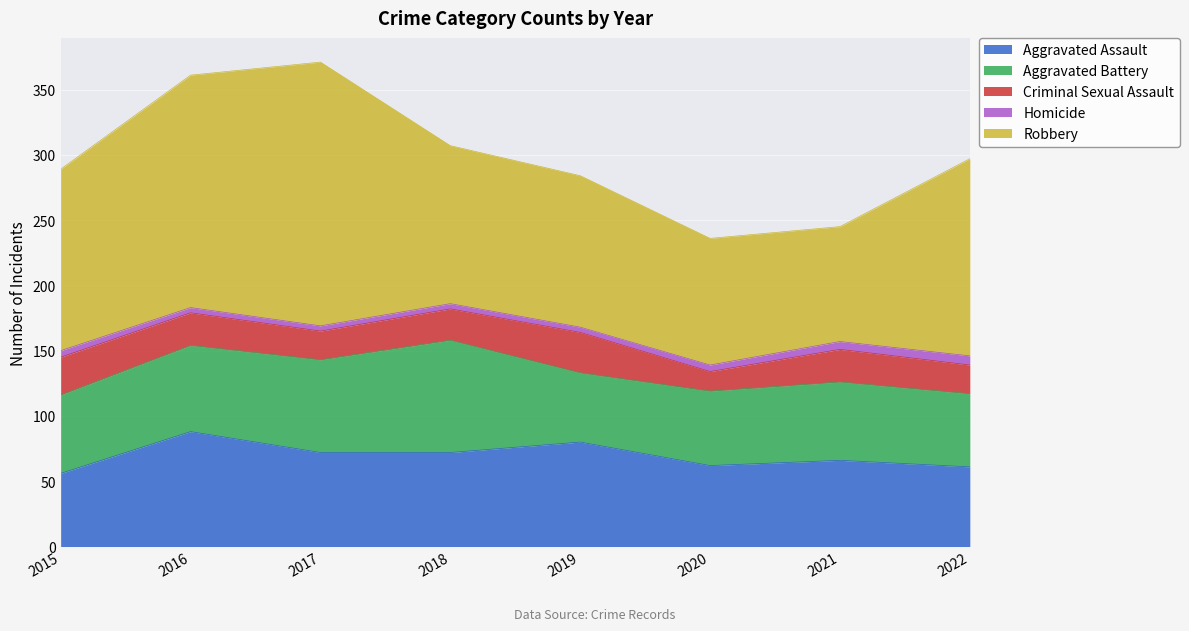

What value does the Aggravated Assault series have at 2022?

61